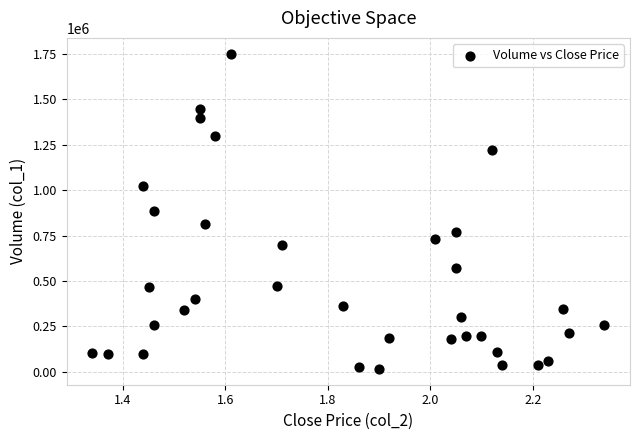

What is the range of Y values (max minus min)?

1735000